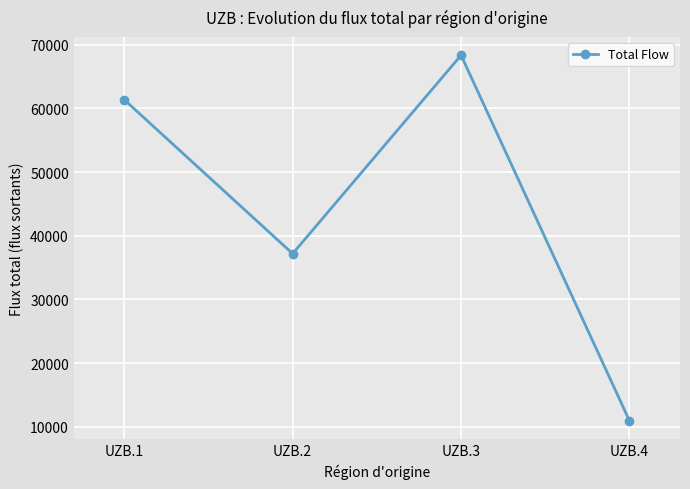

List the labels in order of value, largest first.

UZB.3, UZB.1, UZB.2, UZB.4